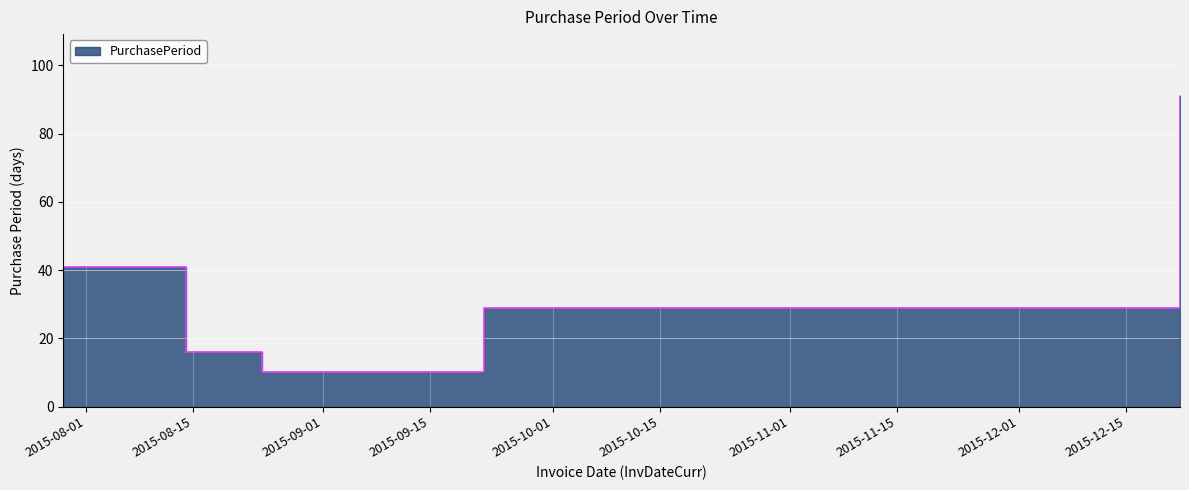

What is the average value?

37